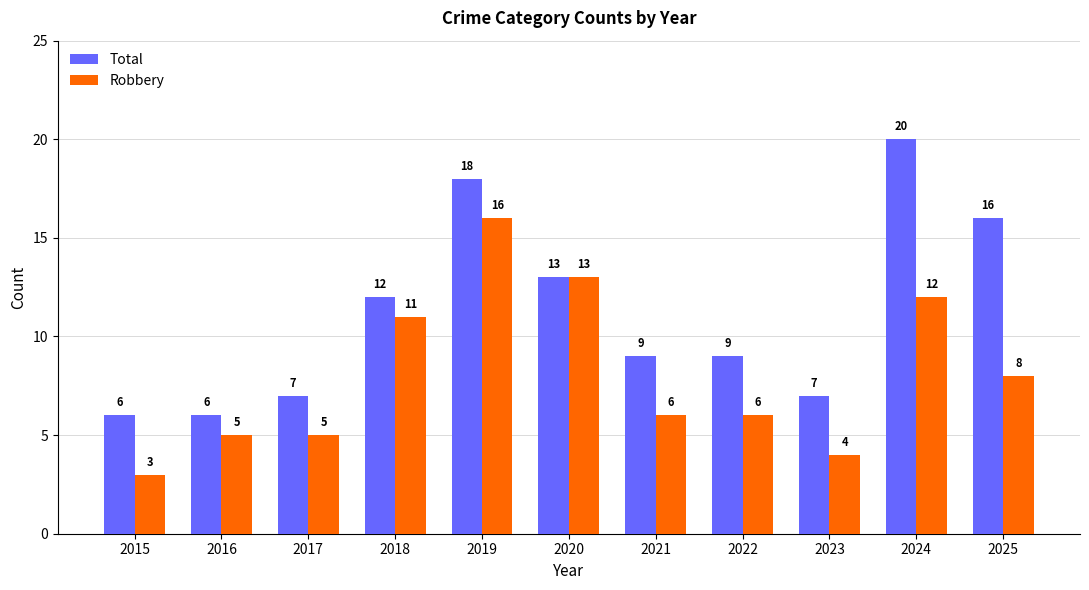

What is the value of the Total bar at the 10th from the left?

20